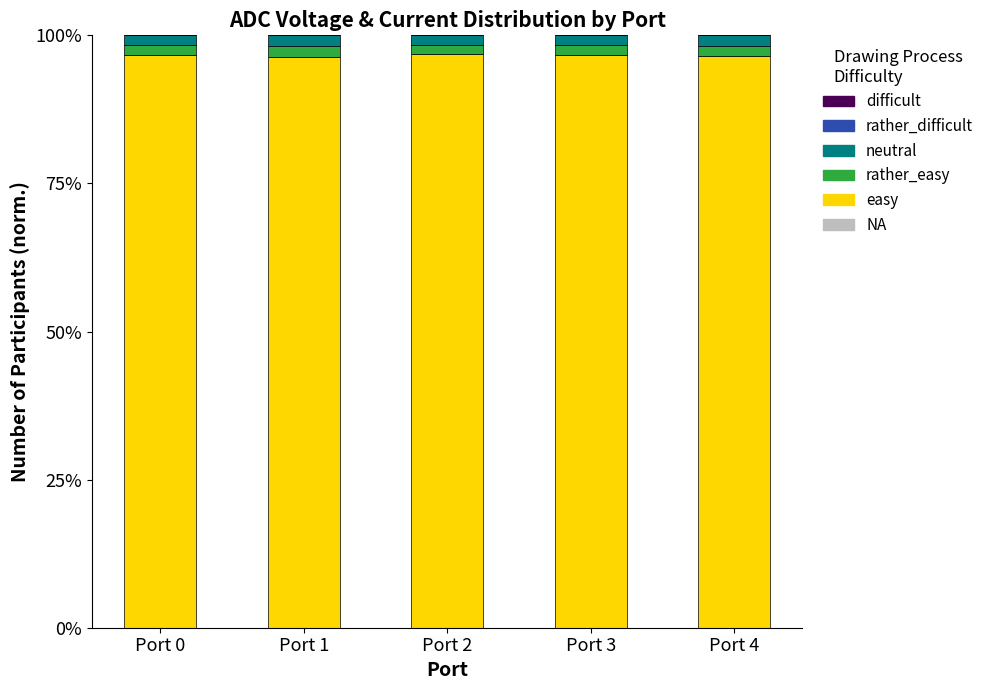

Are the bars horizontal?

No